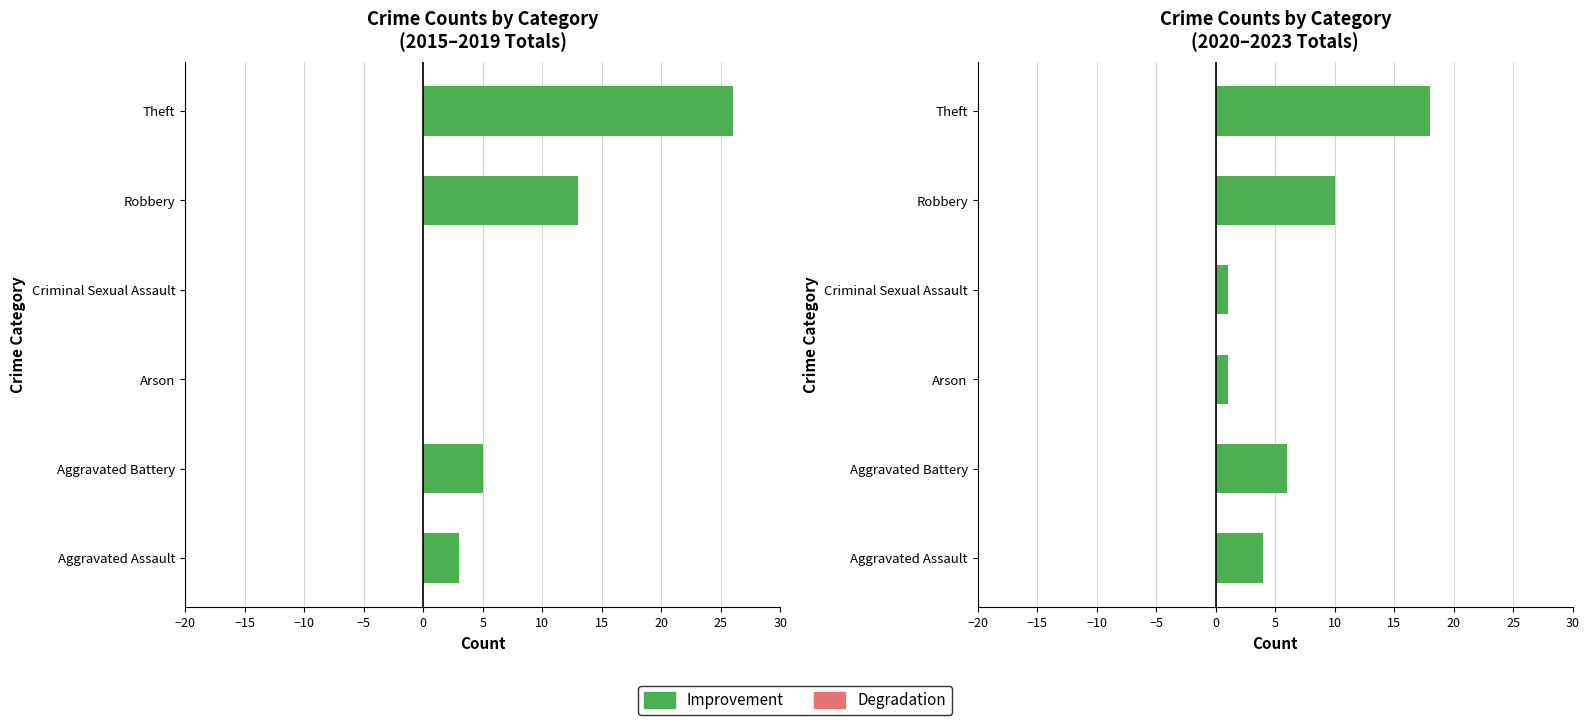

What is the minimum value for Improvement?

1.0